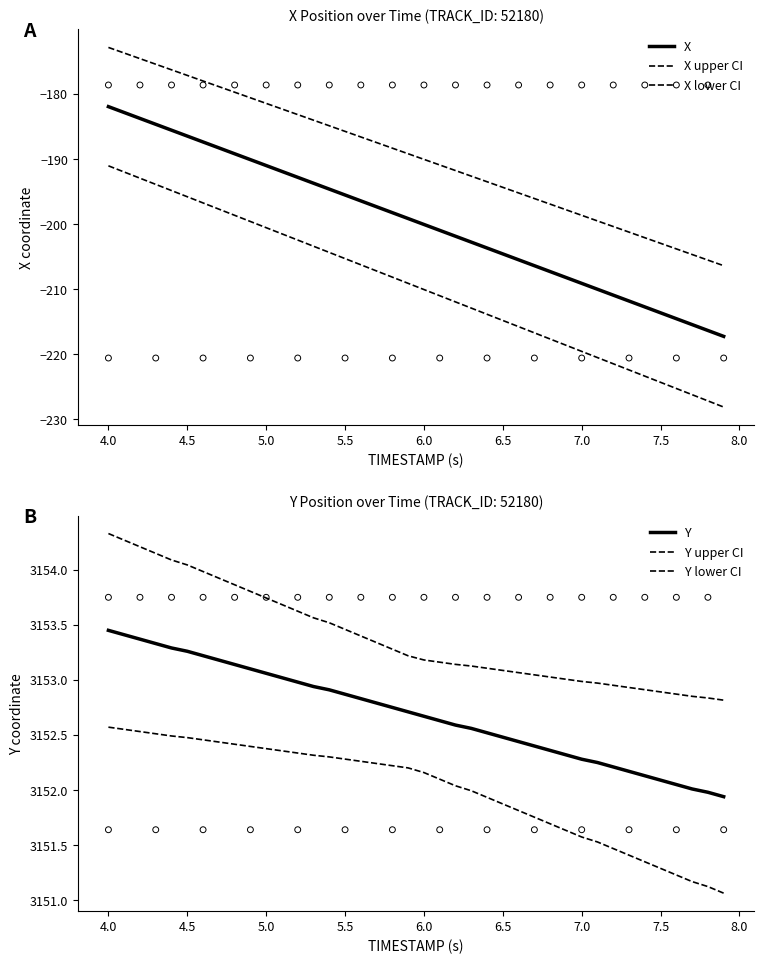

At how many categories does at least one series exceed 2936?

40